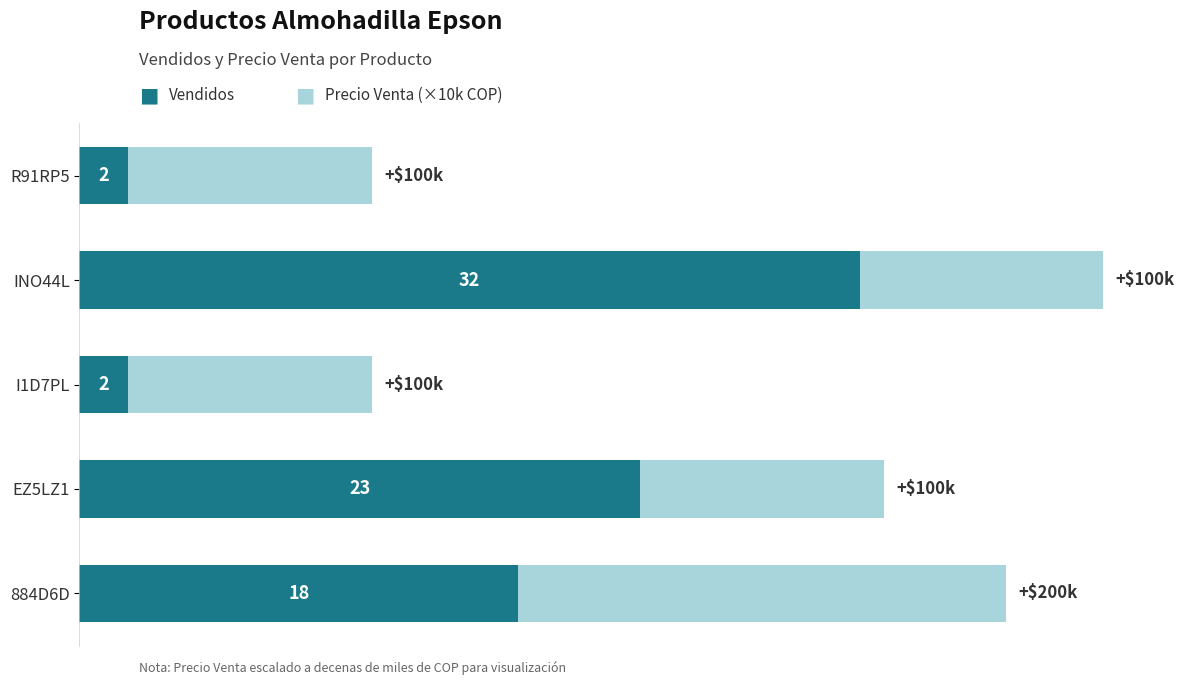

At which category is the sum across all series the highest?

INO44L